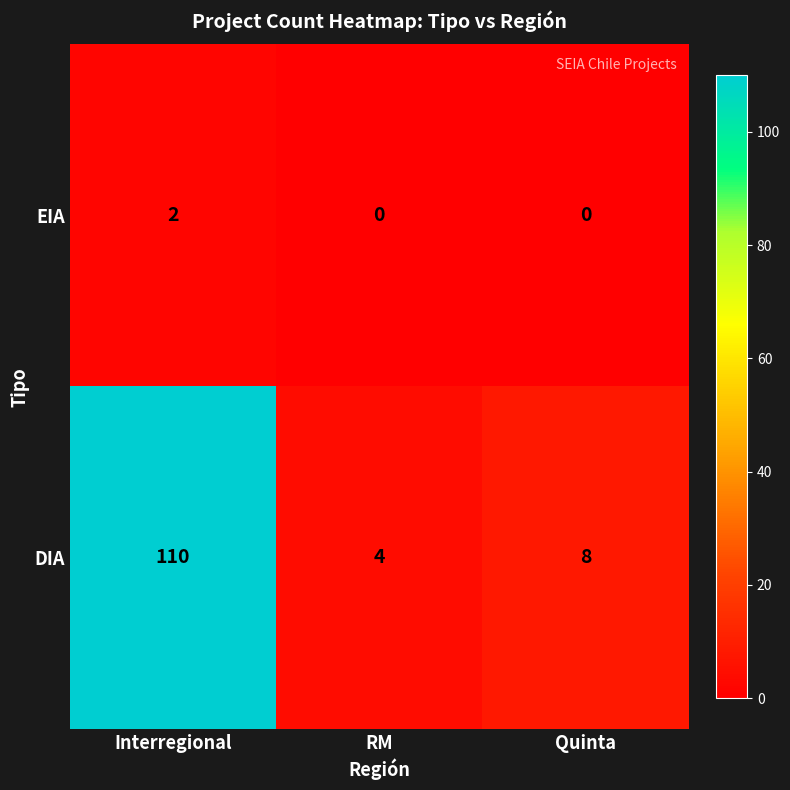

What is the spread (max minus min) of values at Interregional?

108